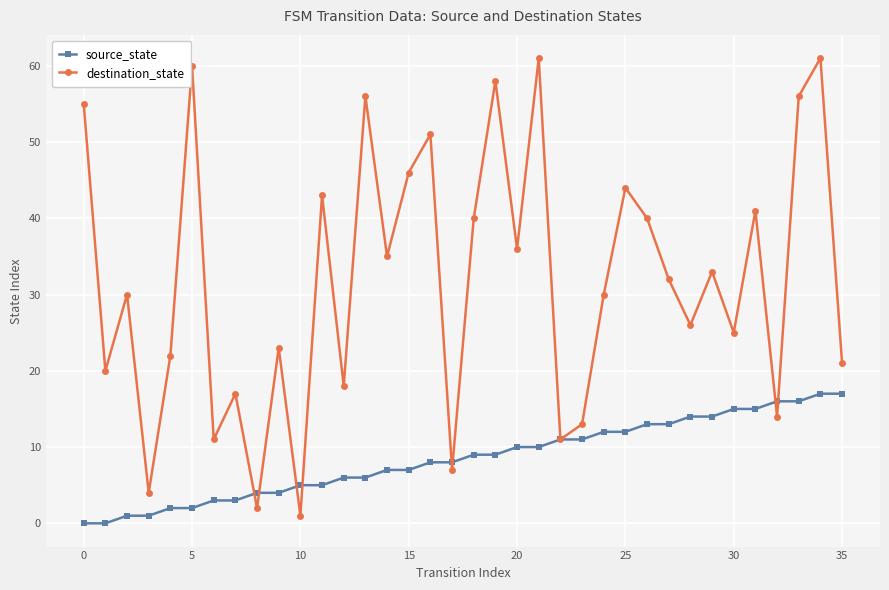

Which series has the largest range (max minus min)?

destination_state